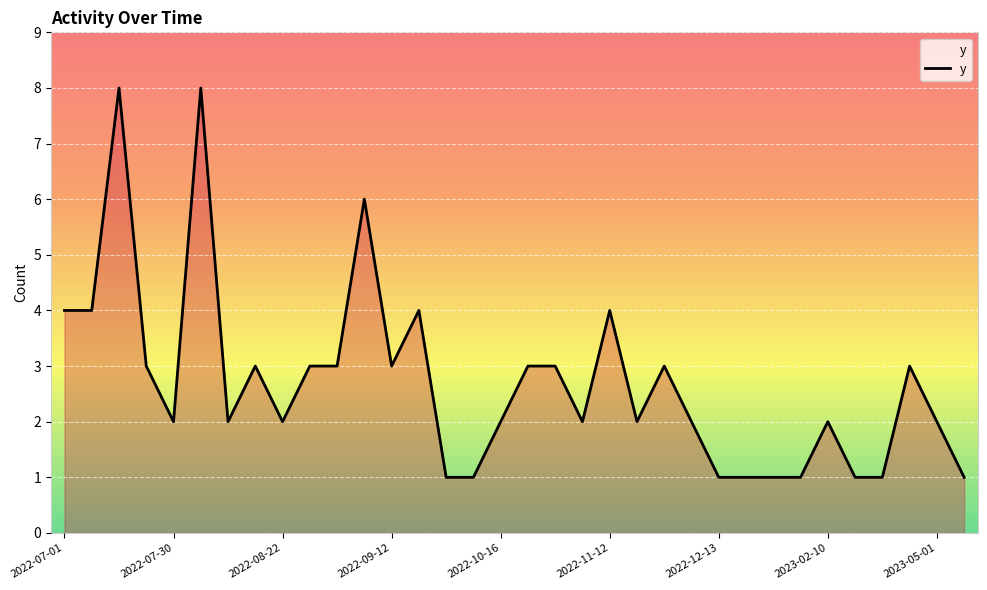

Reading right to left, what are all the values shown in this chart?

1	2	3	1	1	2	1	1	1	1	2	3	2	4	2	3	3	2	1	1	4	3	6	3	3	2	3	2	8	2	3	8	4	4